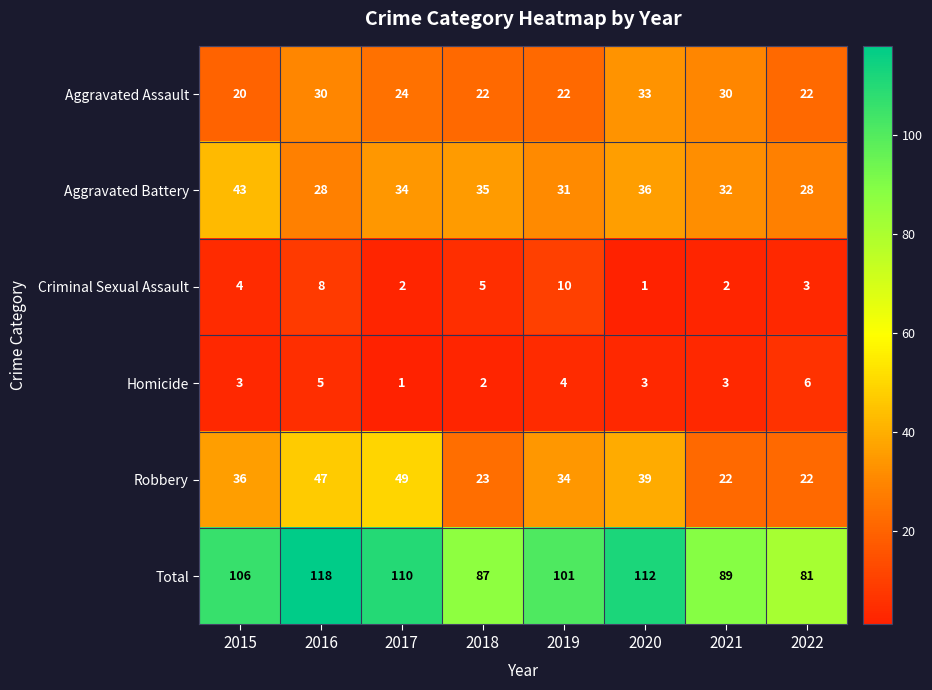

At 2015, list the series in order from smallest to largest.

Homicide, Criminal Sexual Assault, Aggravated Assault, Robbery, Aggravated Battery, Total